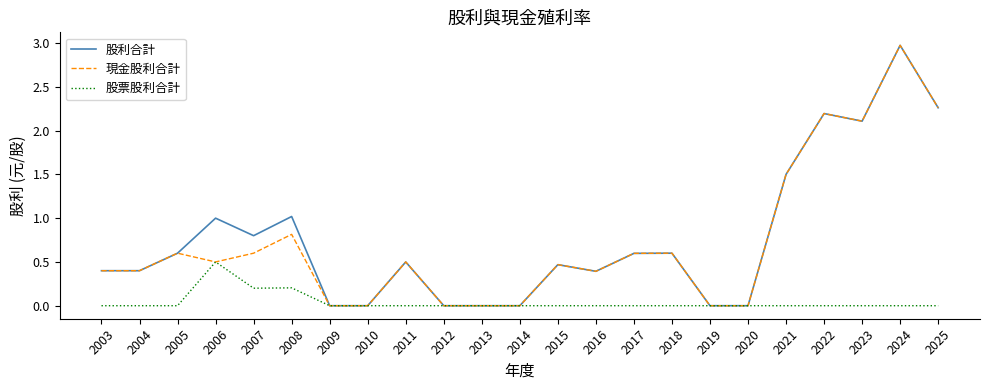

Is the value of 股票股利合計 at 2010 greater than the value of 現金股利合計 at 2018?

No